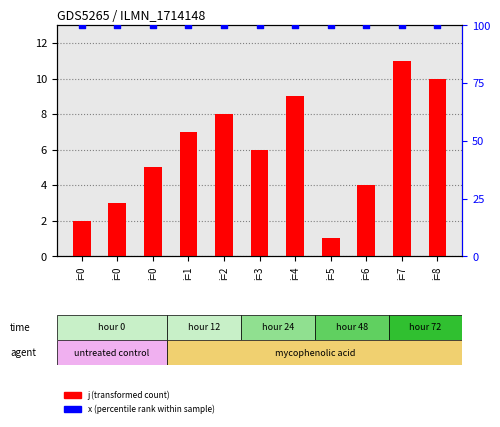

Which series contains the highest Y value?

x (percentile rank)